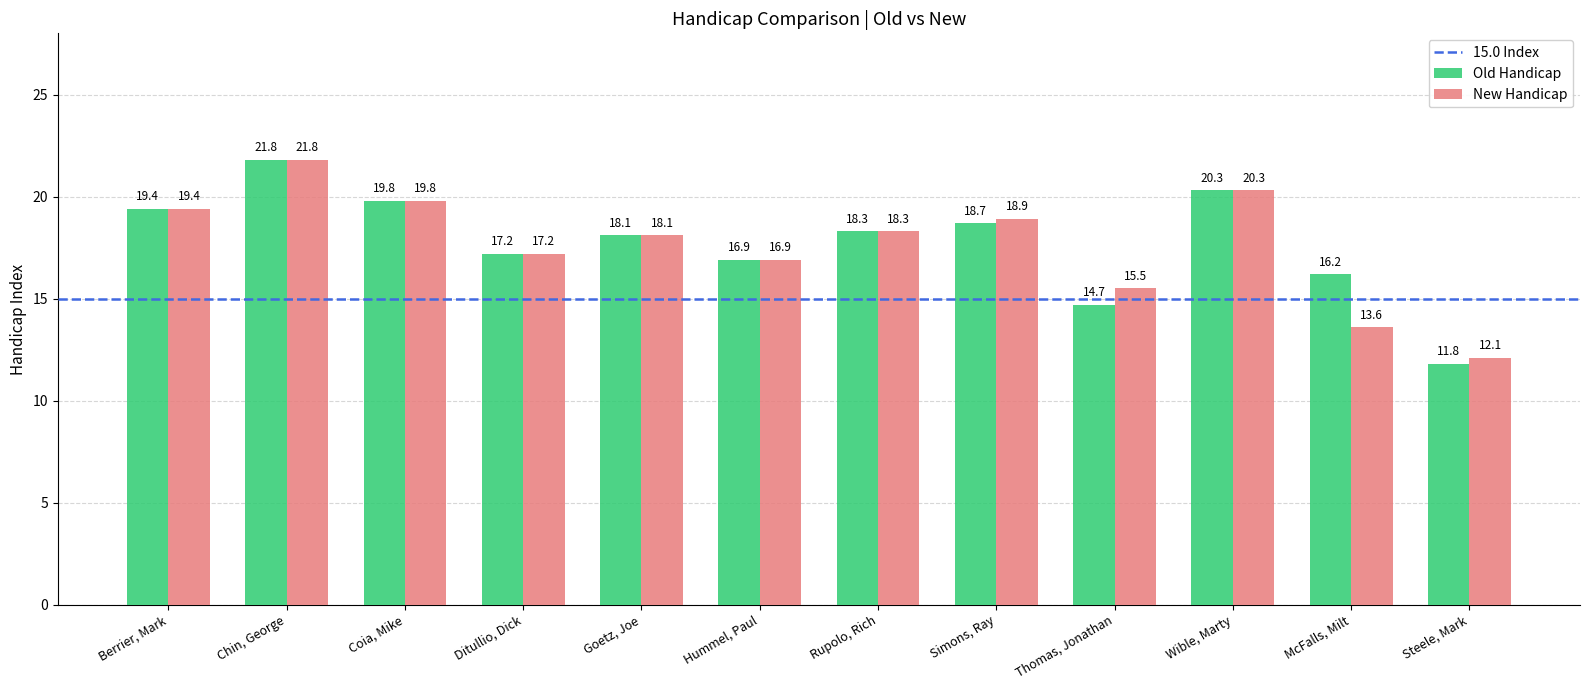

What is the label of the 7th bar from the left?

Rupolo, Rich